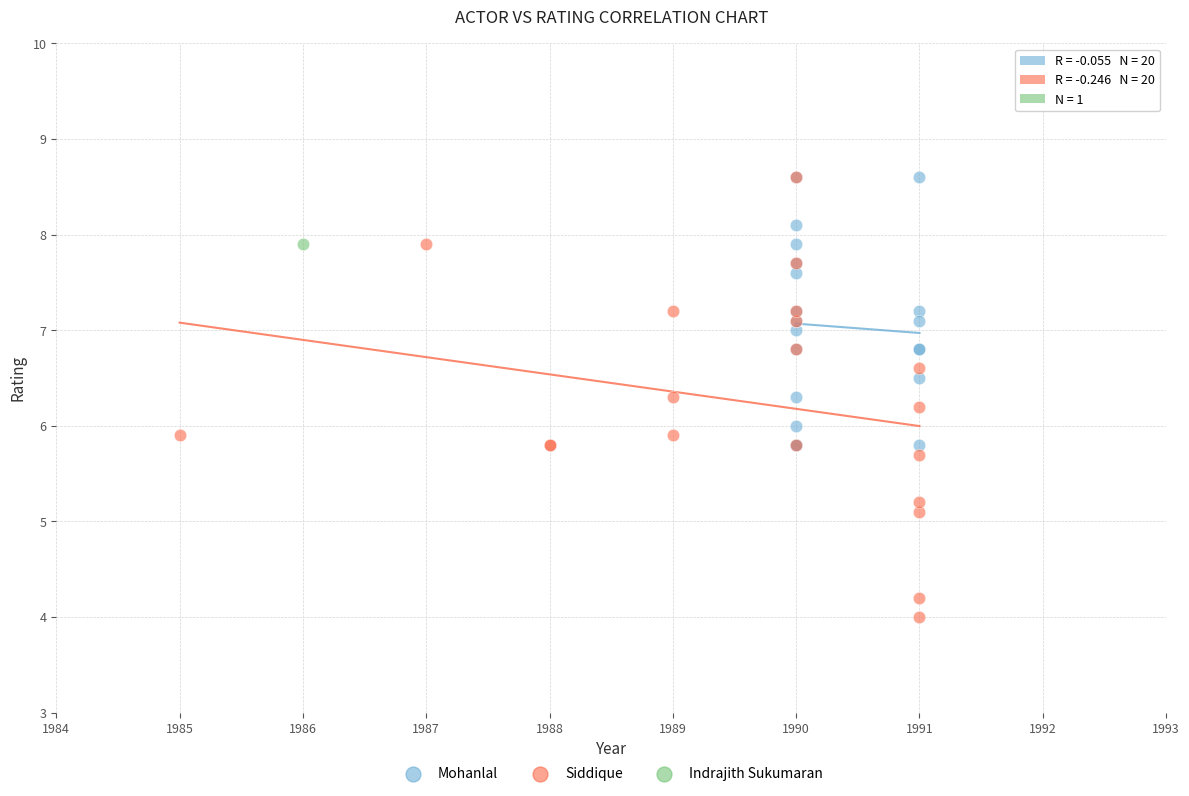

Which series reaches the minimum Y coordinate?

Siddique